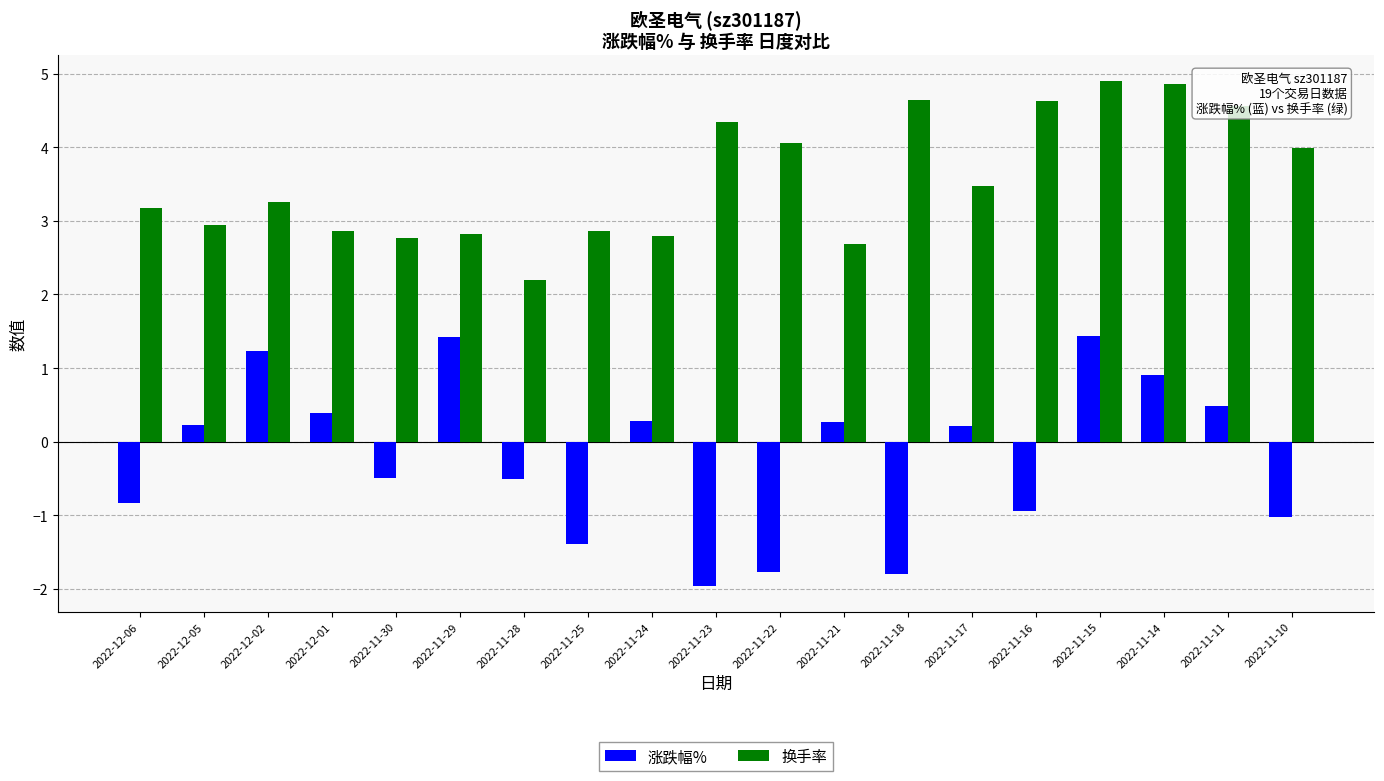

The value of 涨跌幅% at 2022-11-28 is -0.5. True or false?

True